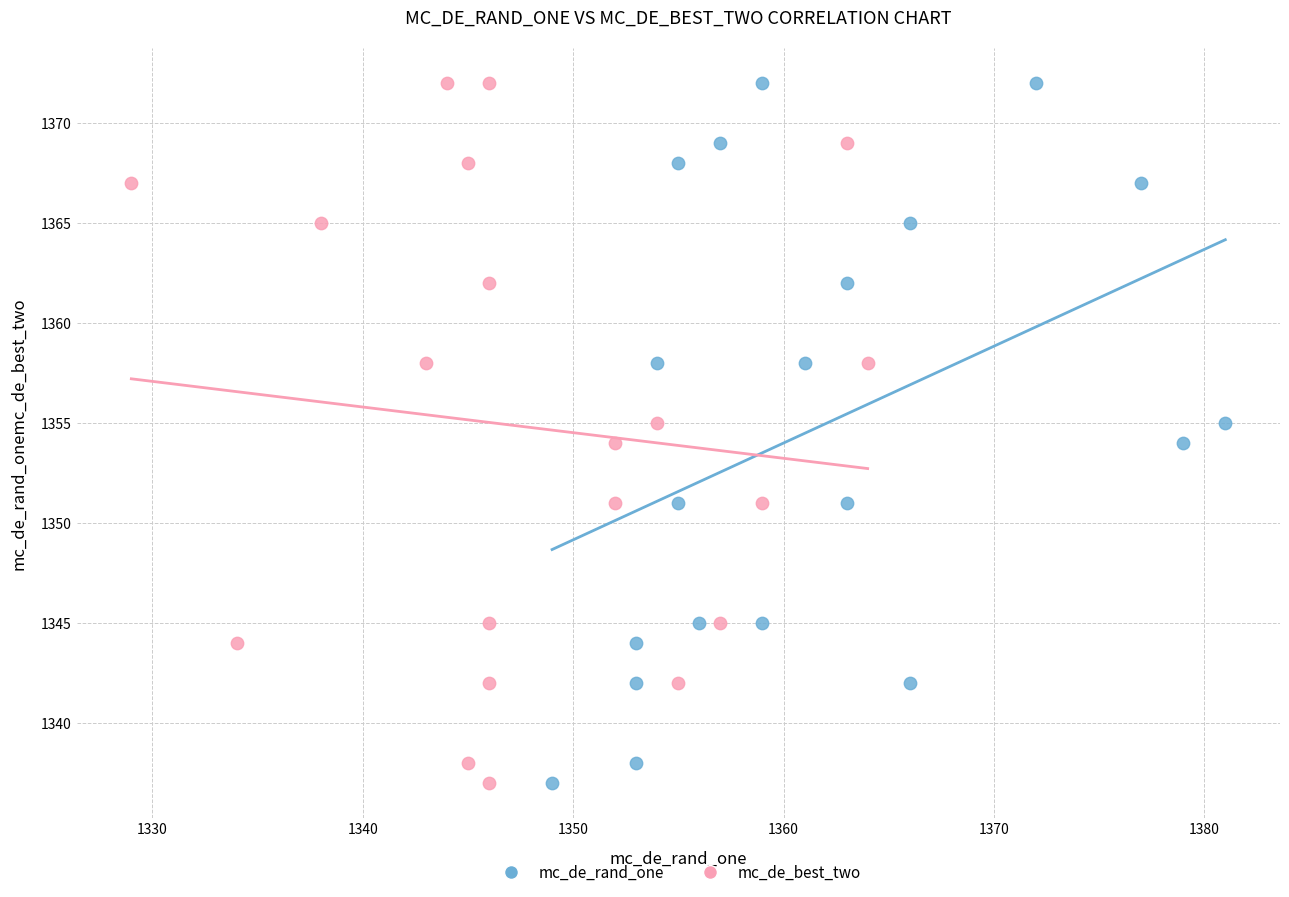

What are all the series names shown in the legend?

mc_de_rand_one, mc_de_best_two